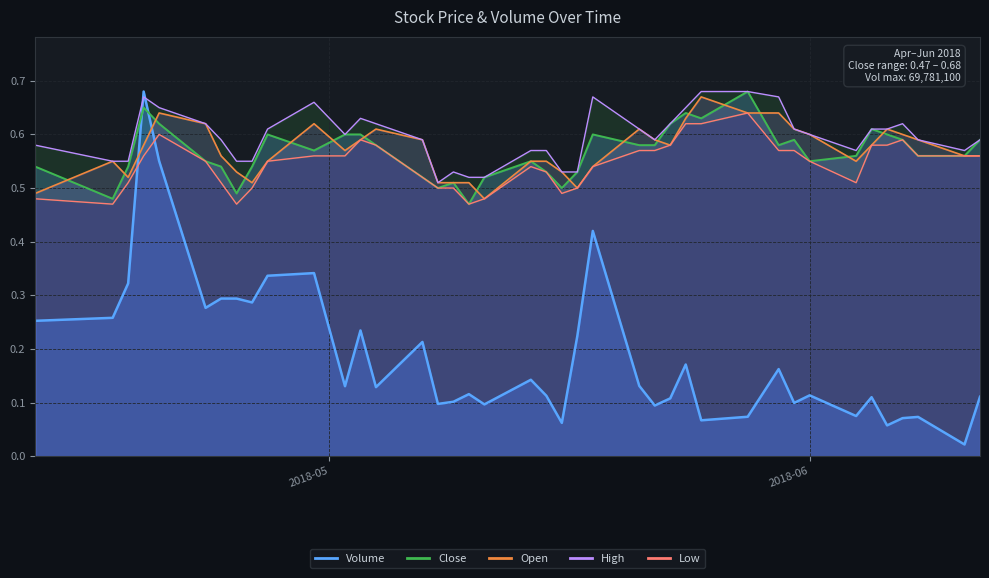

At 2018-06-11, list the series in order from smallest to largest.

Volume, Open, Close, Low, High